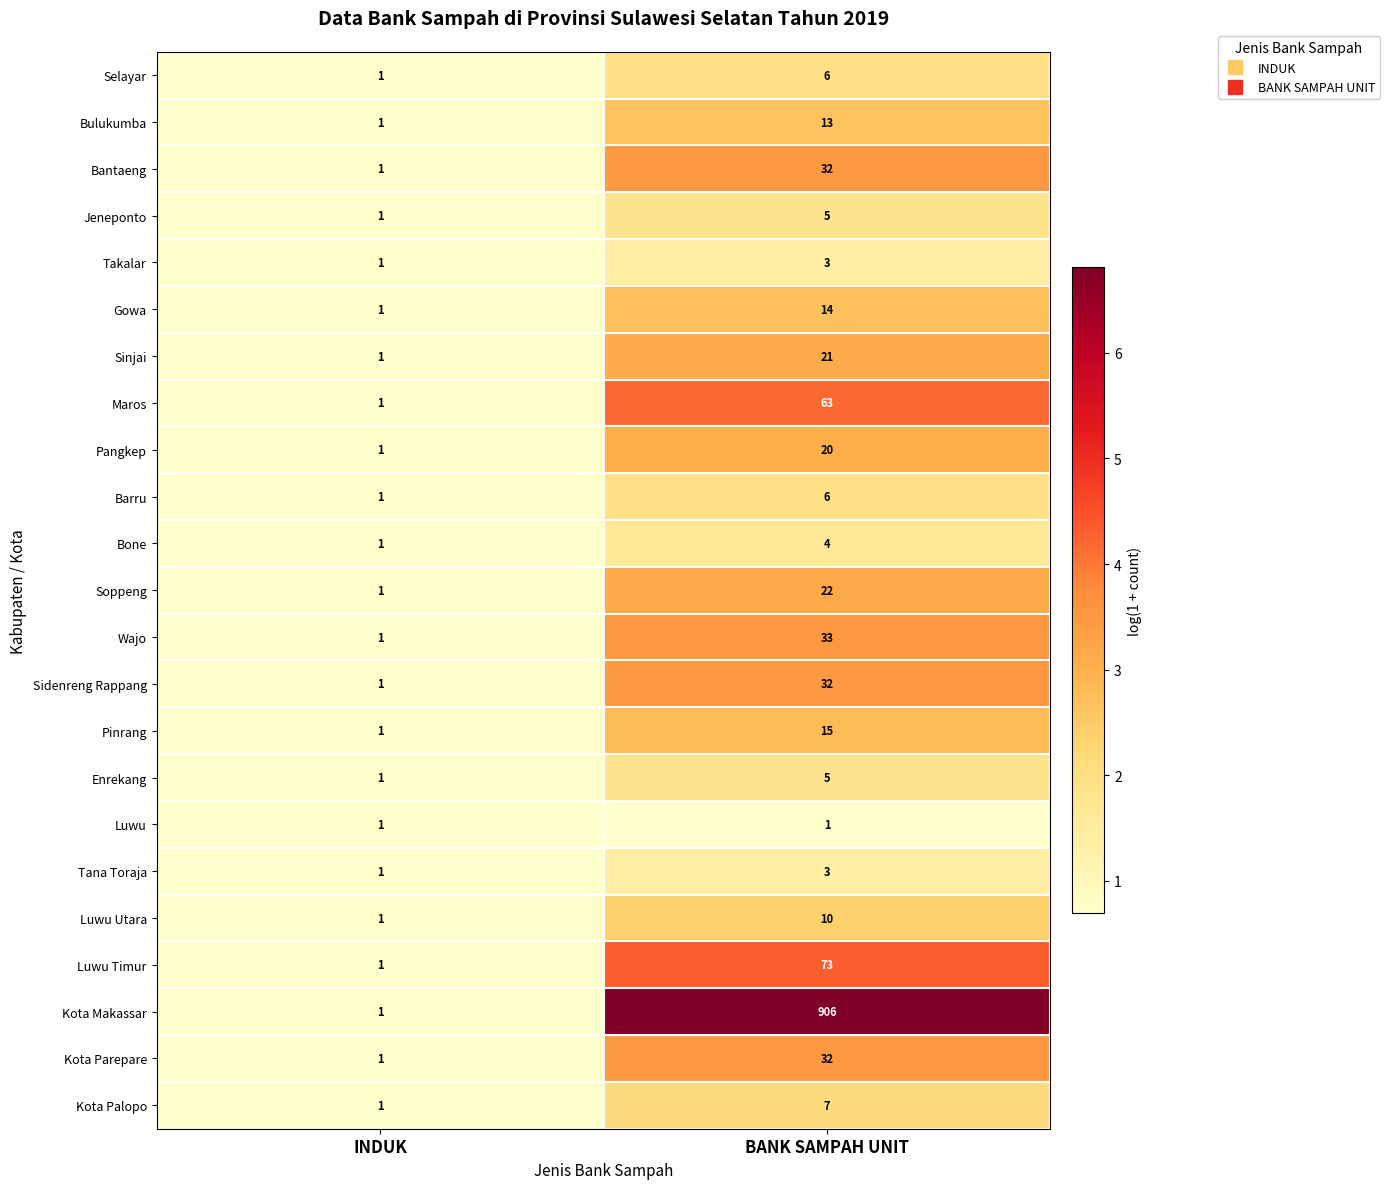

Between INDUK and BANK SAMPAH UNIT, which series saw the biggest shift?

Kota Makassar